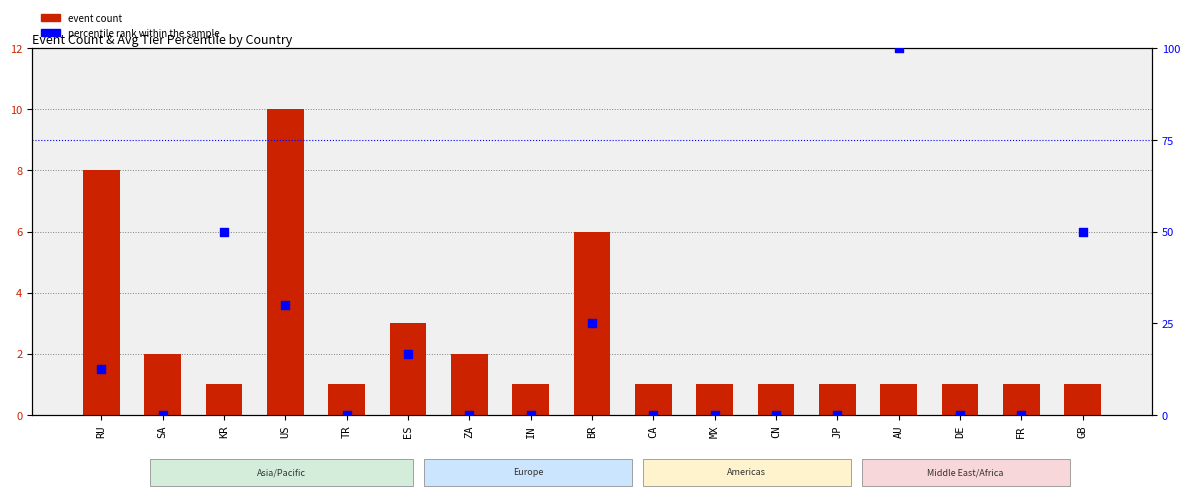

Which series reaches the maximum Y coordinate?

percentile rank within the sample